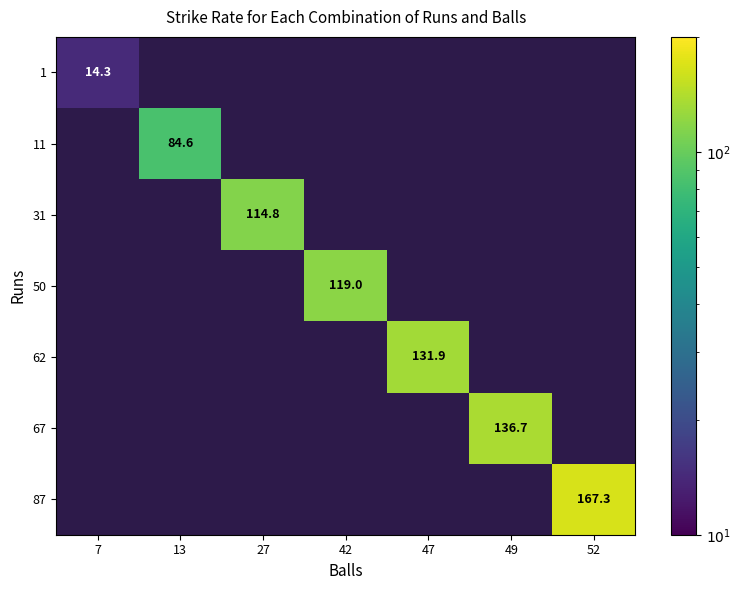

Which label corresponds to the smallest value in the chart?

7